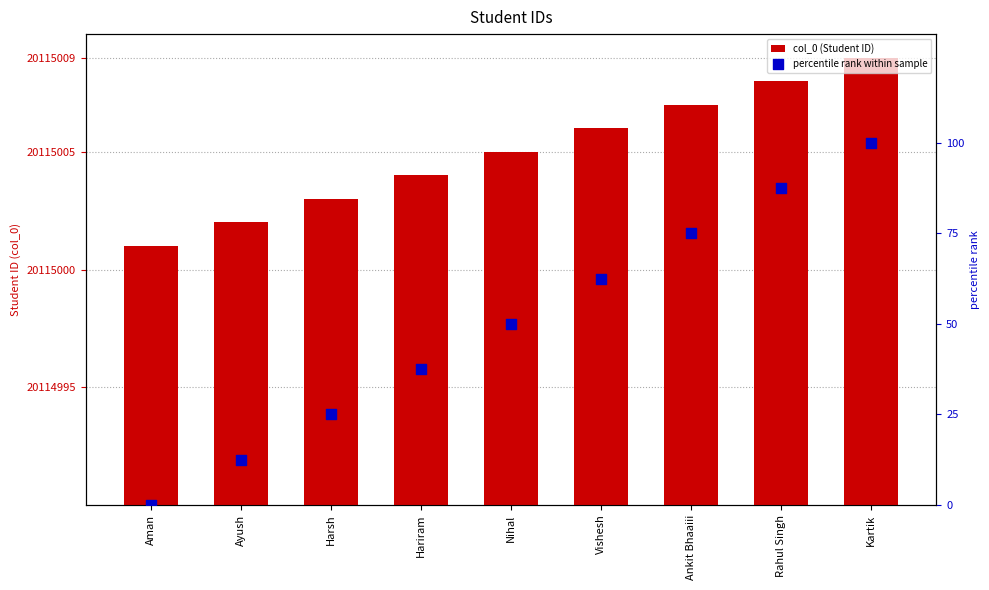

What is the total value across all series at Kartik?

20115109.0